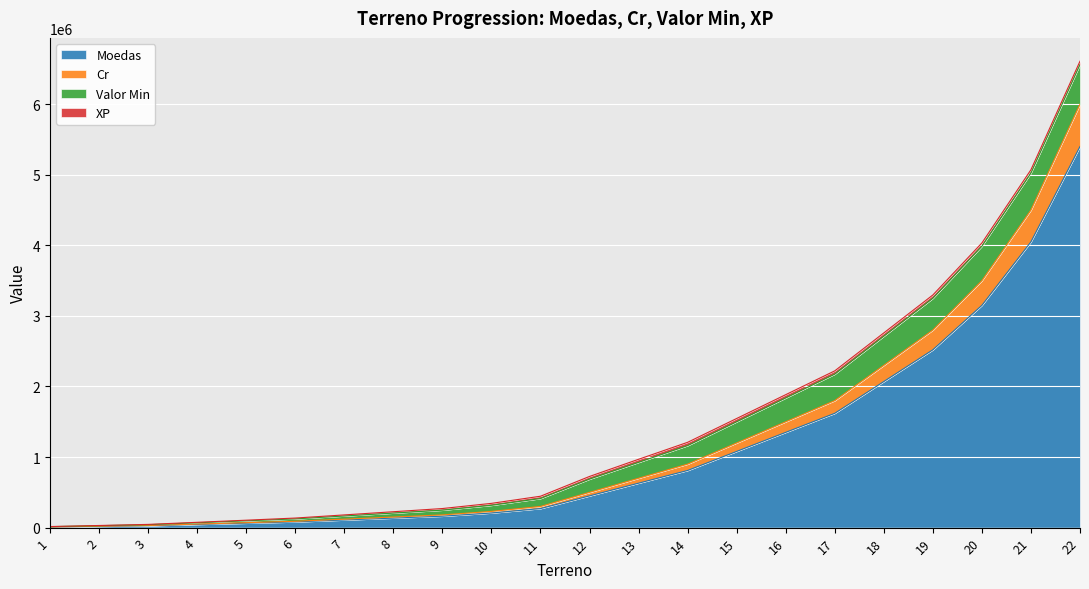

At which category is the sum across all series the highest?

22